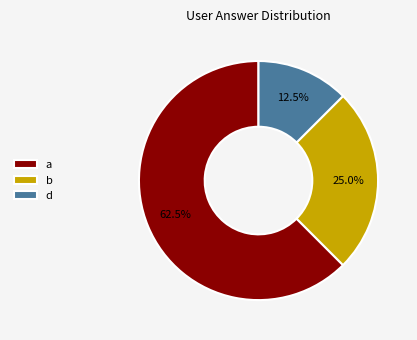

What is the largest slice in the pie chart?

a